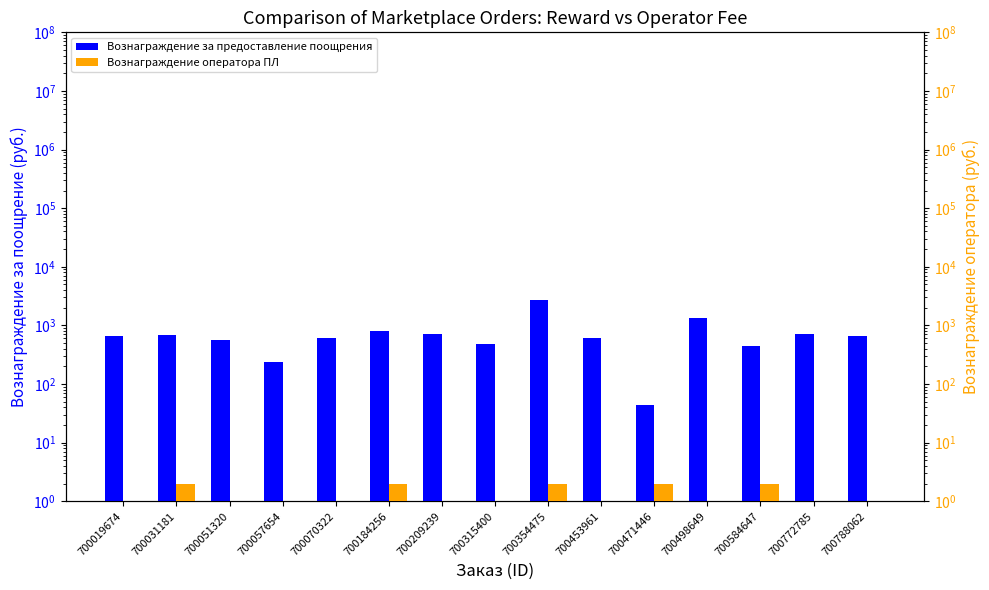

The Вознаграждение оператора ПЛ series shows 1 at 700788062. True or false?

True